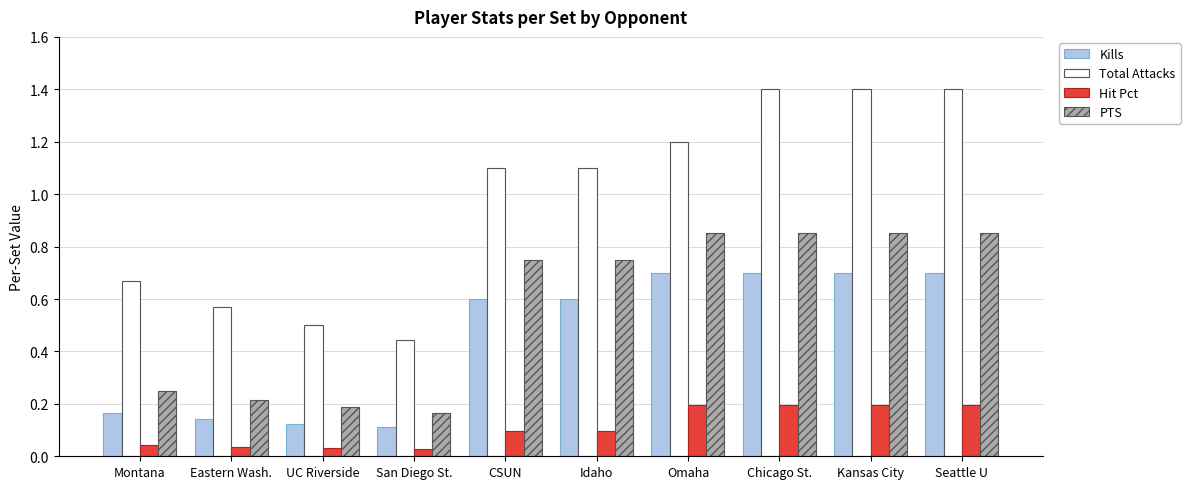

How many categories are shown in the chart?

10